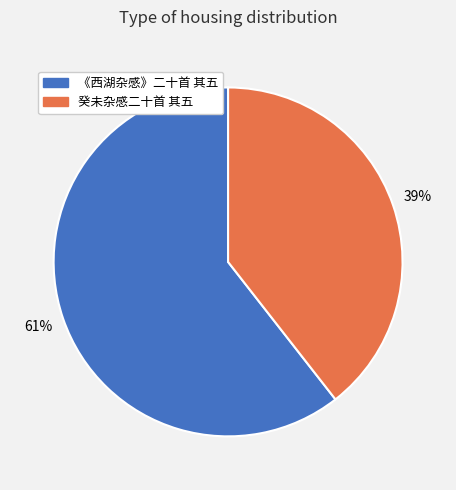

Is the sum of 癸未杂感二十首 其五 and 《西湖杂感》二十首 其五 greater than half?

Yes